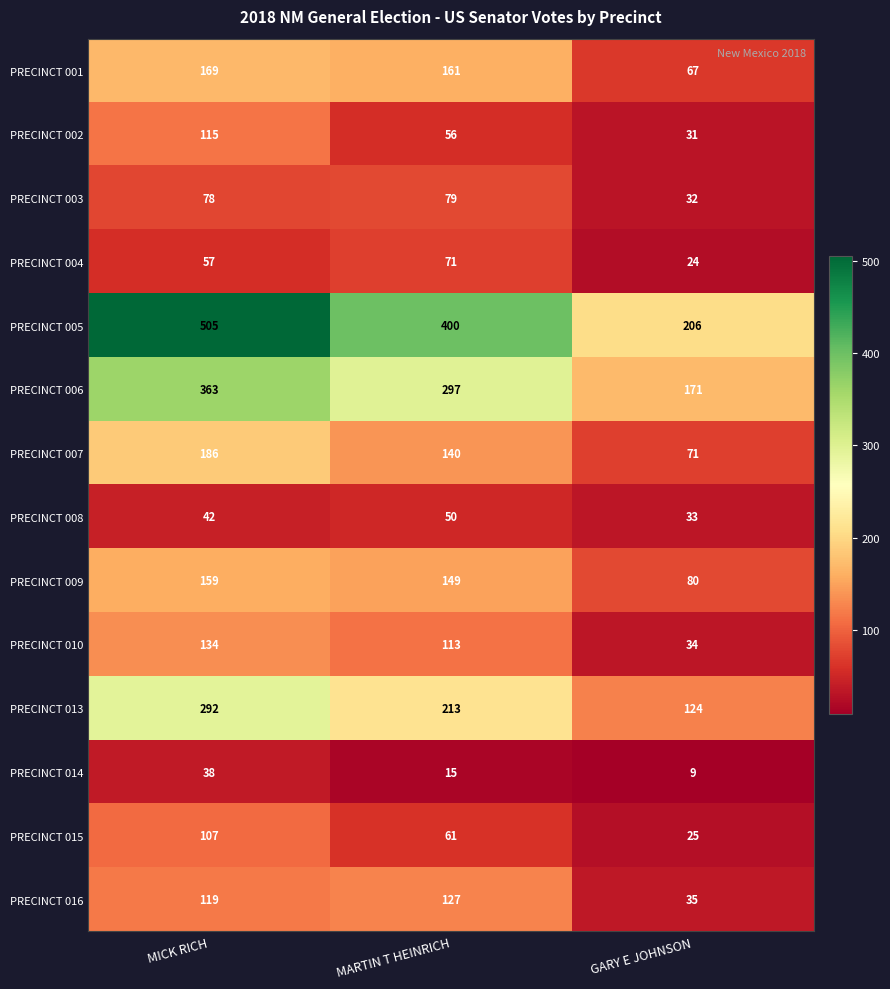

What is the approximate value of PRECINCT 001 at MICK RICH?

169